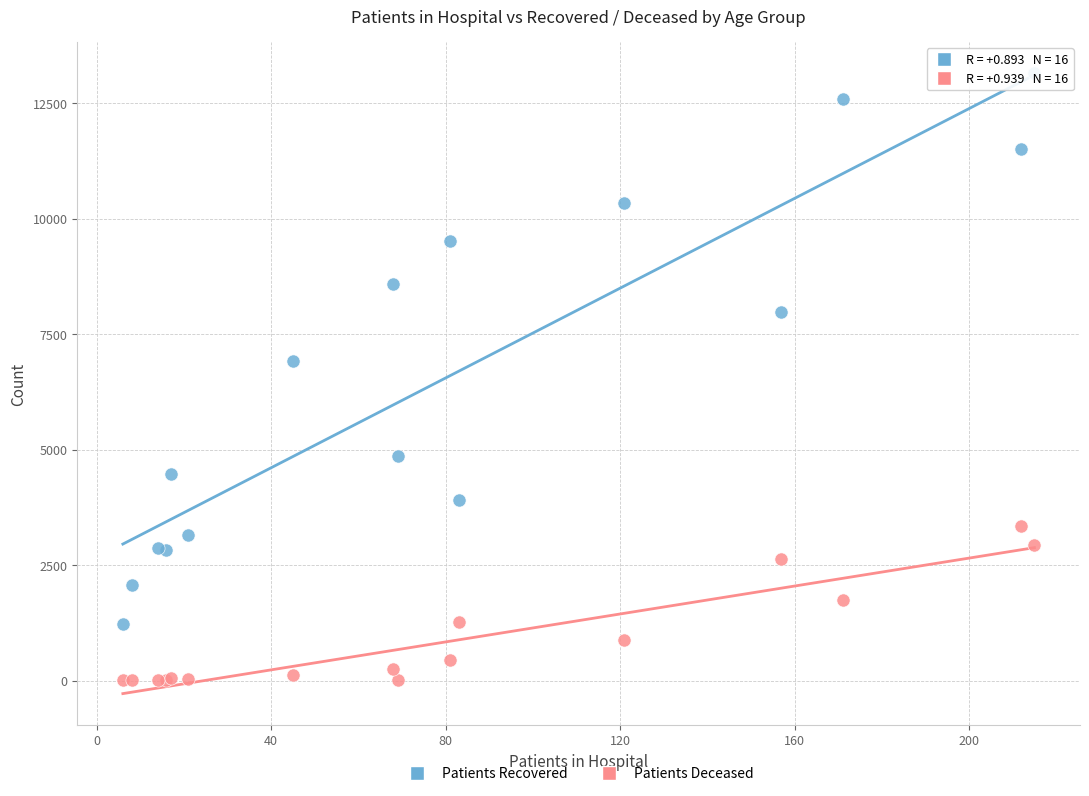

In the Patients Recovered series, what Y value is closest to 7189?

6919